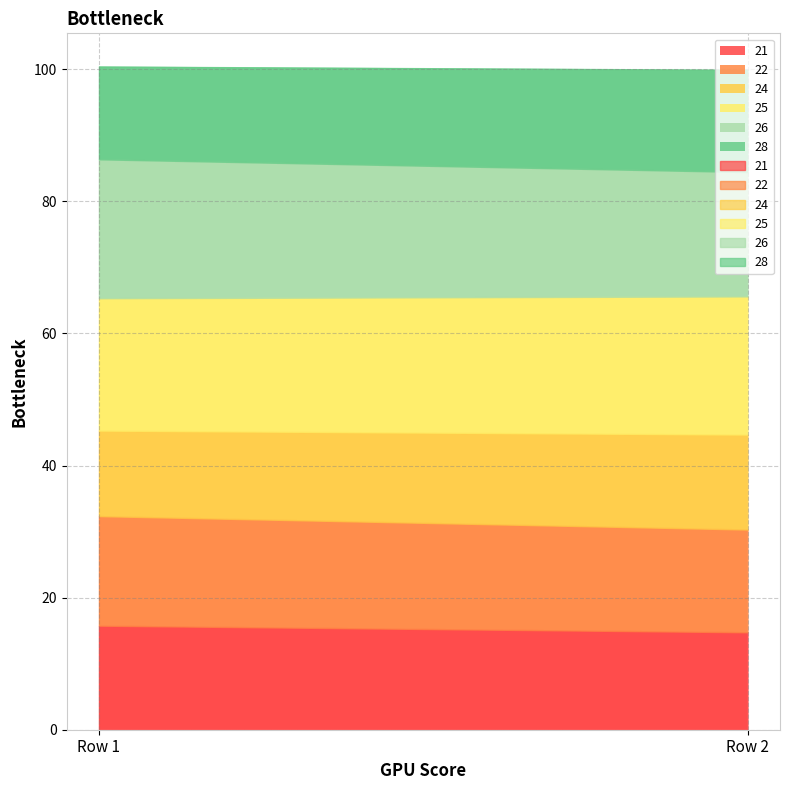

Reading right to left, extract all data points from this chart.

21: Row 2=14.8	Row 1=15.8
22: Row 2=15.6	Row 1=16.6
24: Row 2=14.4	Row 1=12.9
25: Row 2=20.9	Row 1=20.0
26: Row 2=18.8	Row 1=21.0
28: Row 2=15.5	Row 1=14.1